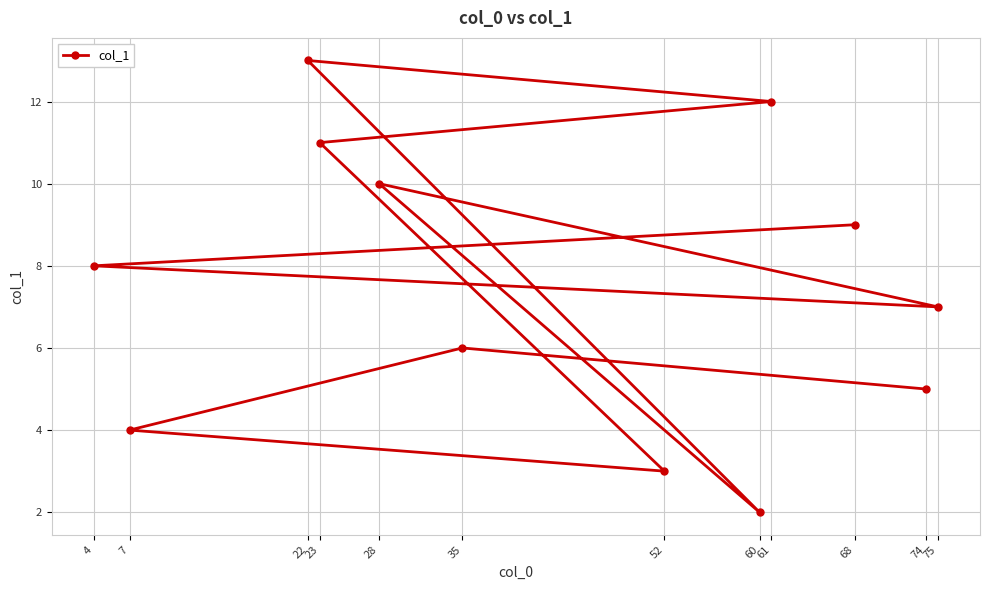

What is the change in value from 7 to 75?

+3.0